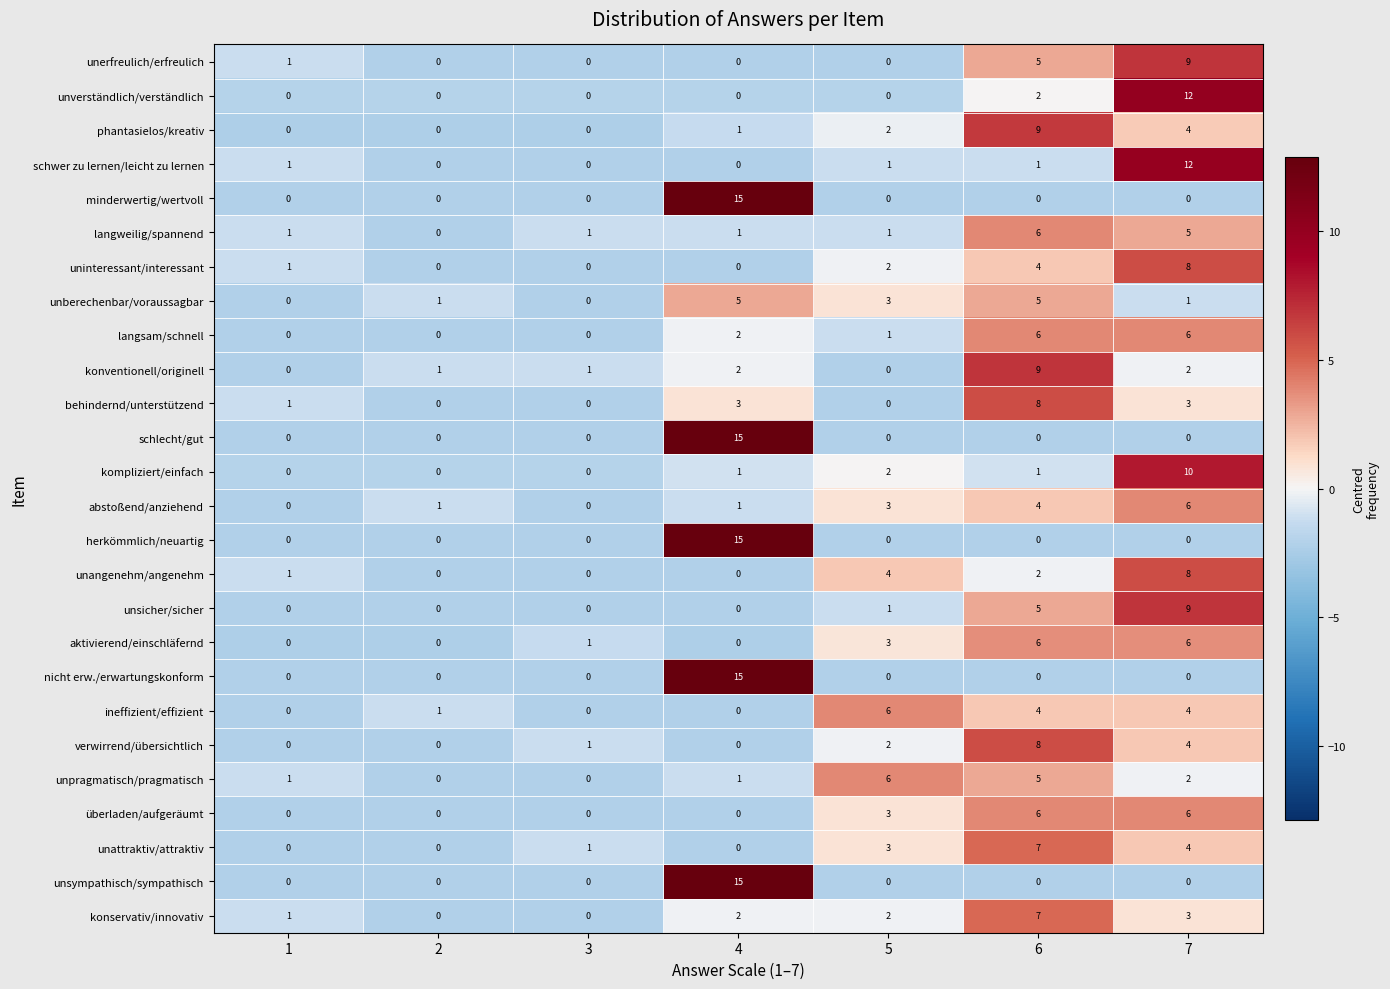

At how many categories does at least one series exceed 2?

4